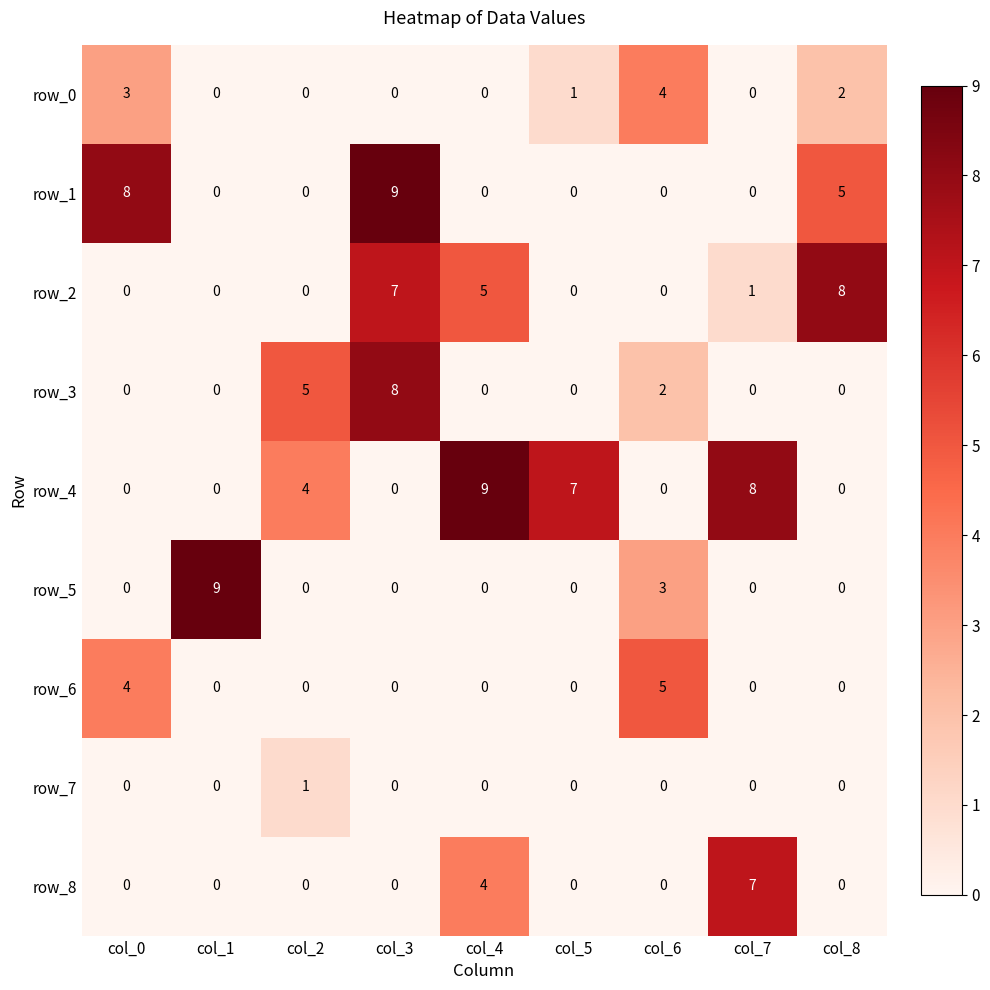

Reading right to left, list all the values displayed in this chart.

row_0: col_8=2	col_7=0	col_6=4	col_5=1	col_4=0	col_3=0	col_2=0	col_1=0	col_0=3
row_1: col_8=5	col_7=0	col_6=0	col_5=0	col_4=0	col_3=9	col_2=0	col_1=0	col_0=8
row_2: col_8=8	col_7=1	col_6=0	col_5=0	col_4=5	col_3=7	col_2=0	col_1=0	col_0=0
row_3: col_8=0	col_7=0	col_6=2	col_5=0	col_4=0	col_3=8	col_2=5	col_1=0	col_0=0
row_4: col_8=0	col_7=8	col_6=0	col_5=7	col_4=9	col_3=0	col_2=4	col_1=0	col_0=0
row_5: col_8=0	col_7=0	col_6=3	col_5=0	col_4=0	col_3=0	col_2=0	col_1=9	col_0=0
row_6: col_8=0	col_7=0	col_6=5	col_5=0	col_4=0	col_3=0	col_2=0	col_1=0	col_0=4
row_7: col_8=0	col_7=0	col_6=0	col_5=0	col_4=0	col_3=0	col_2=1	col_1=0	col_0=0
row_8: col_8=0	col_7=7	col_6=0	col_5=0	col_4=4	col_3=0	col_2=0	col_1=0	col_0=0